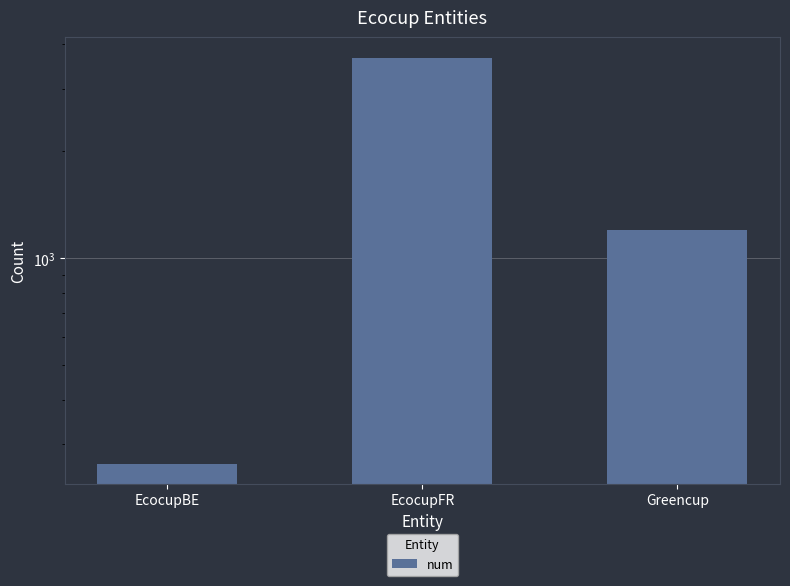

What is the maximum value shown in the chart?

3675